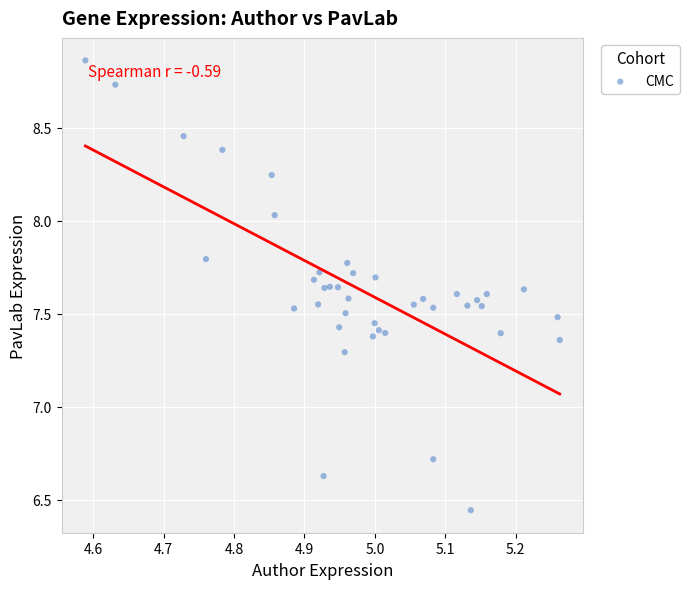

What is the range of X values (max minus min)?

0.7